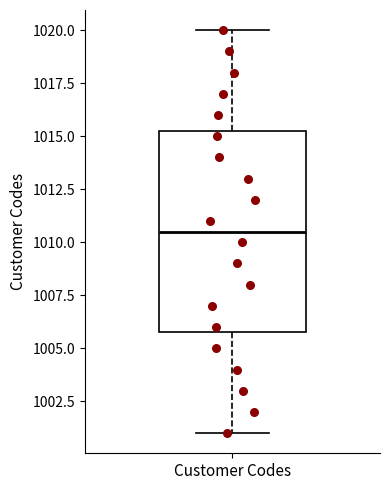

Where does the upper whisker of the box for Customer Codes end on the y-axis? The values are not printed on the chart, so give them approximately, as read against the axis.

1020.0